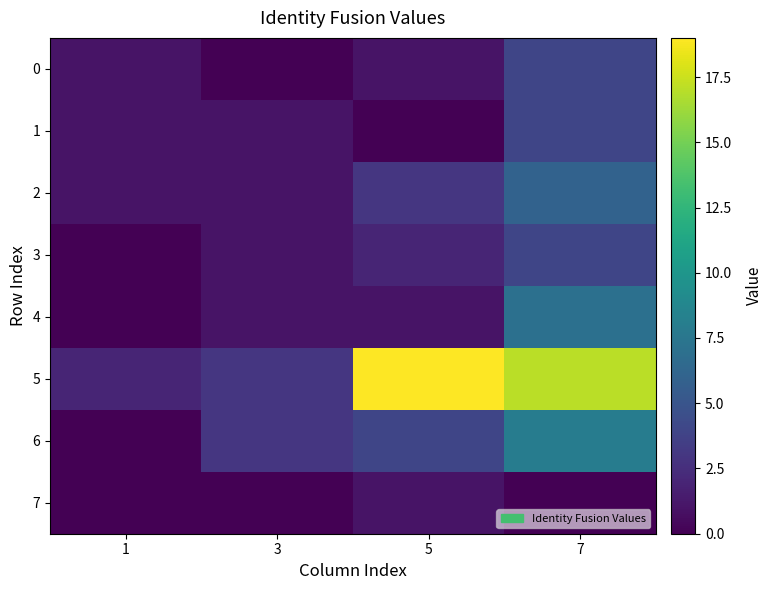

Reading left to right, extract all data points from this chart.

0: 1=1	3=0	5=1	7=4
1: 1=1	3=1	5=0	7=4
2: 1=1	3=1	5=3	7=6
3: 1=0	3=1	5=2	7=4
4: 1=0	3=1	5=1	7=7
5: 1=2	3=3	5=19	7=17
6: 1=0	3=3	5=4	7=8
7: 1=0	3=0	5=1	7=0